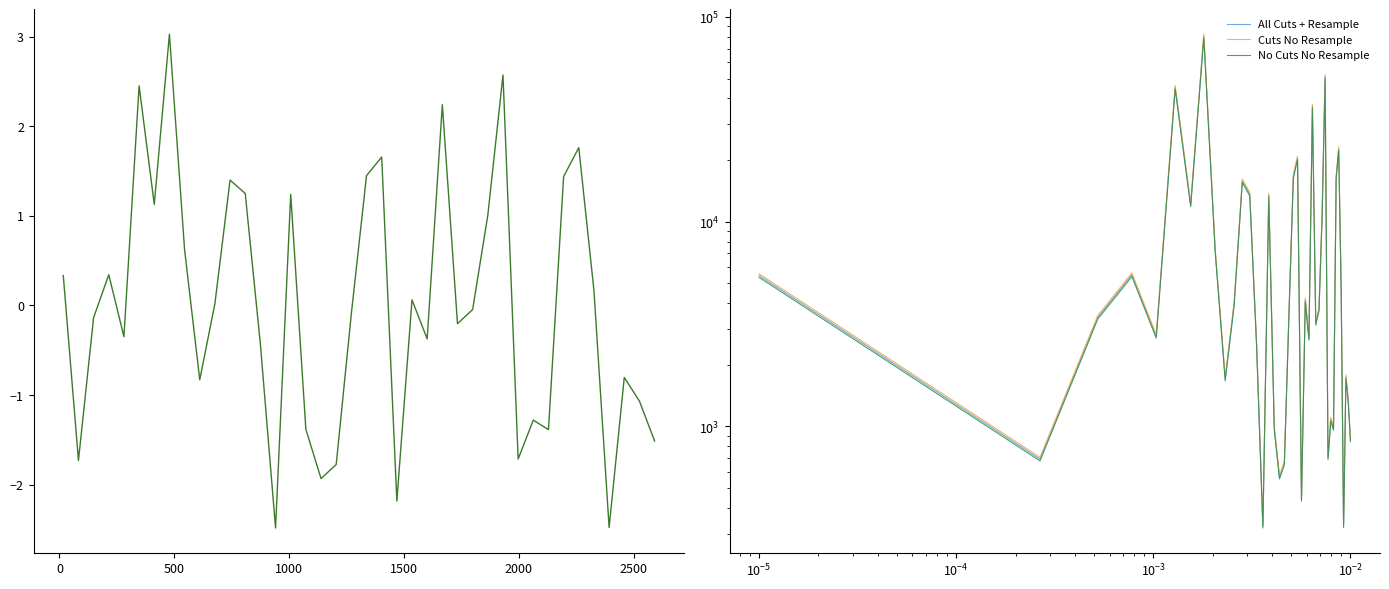

How many interior local peaks does the Cuts No Resample series have?

12